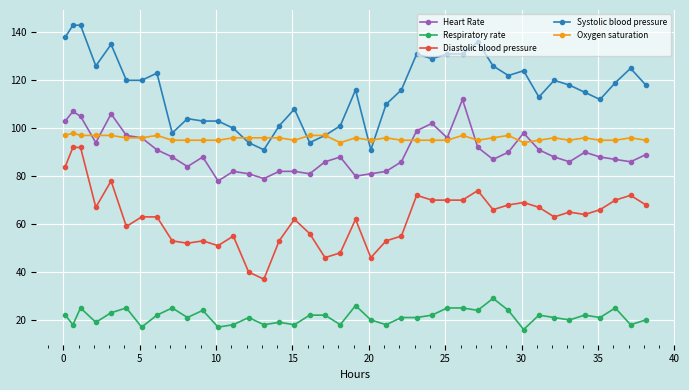

Is this an area chart (filled region under the line)?

No